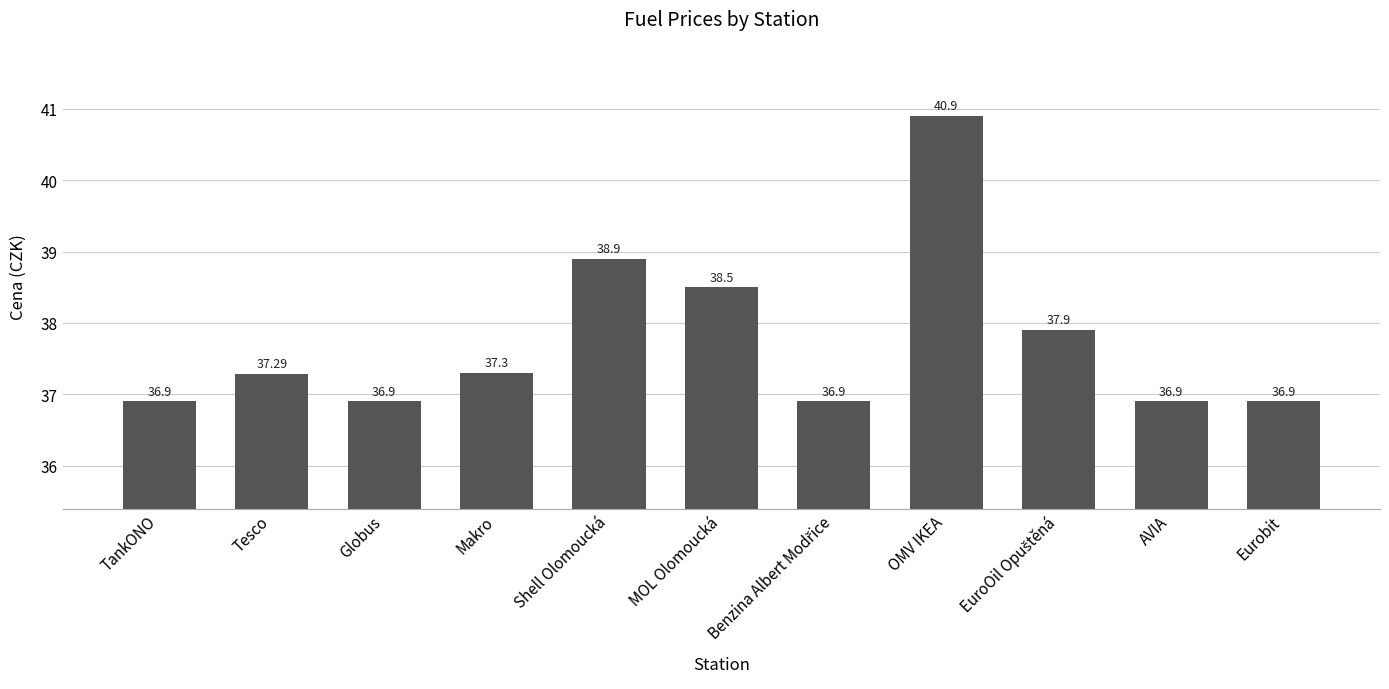

What is the change in value from Shell Olomoucká to Eurobit?

-2.0